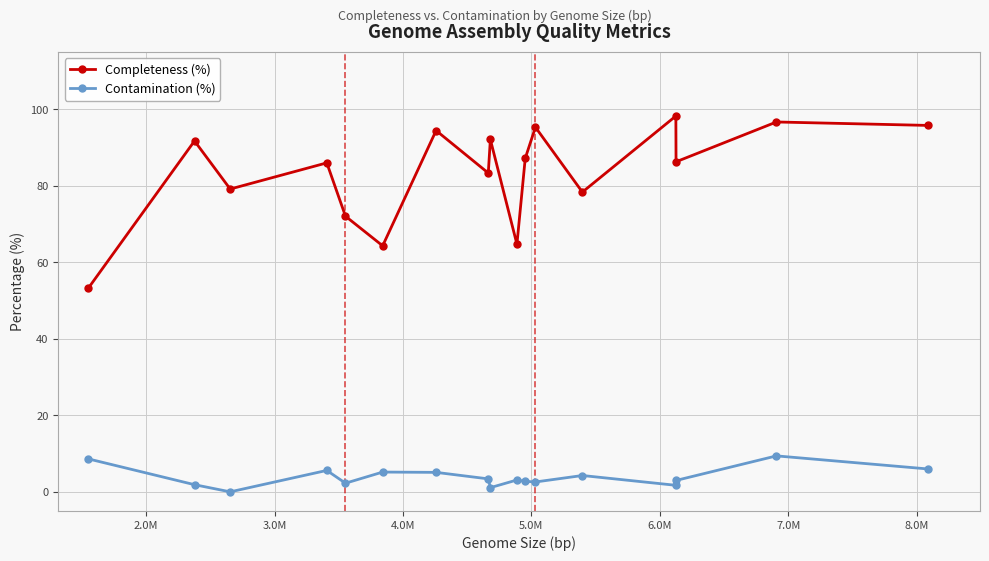

List the series in order of their peak value, lowest first.

Contamination (%), Completeness (%)